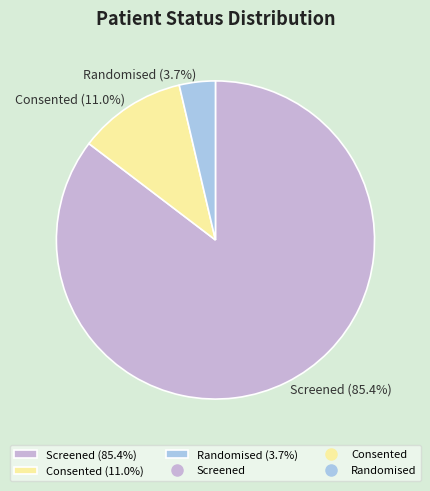

What percentage is NOT represented by Consented (11.0%)?

89.0%